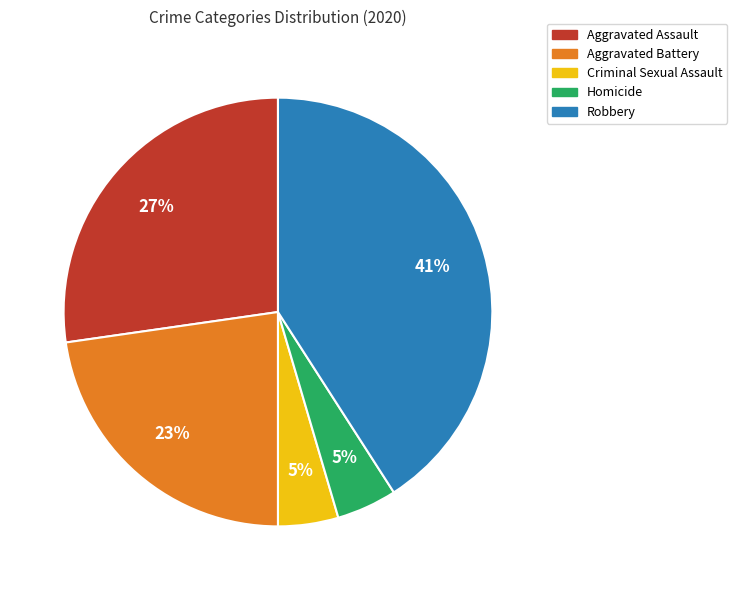

To the nearest percent, what is the difference between the largest and smallest slice percentages?

36%